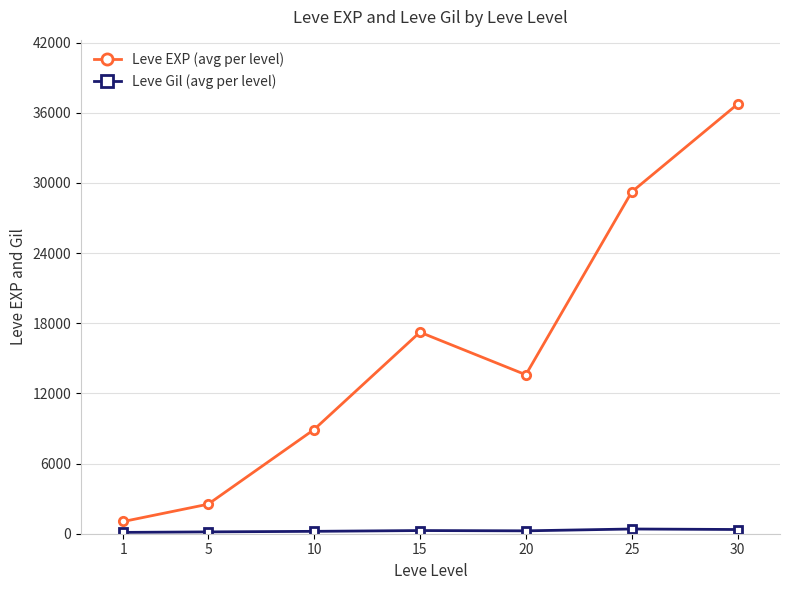

True or false: Leve EXP (avg per level) has more than 1 interior local peaks.

False